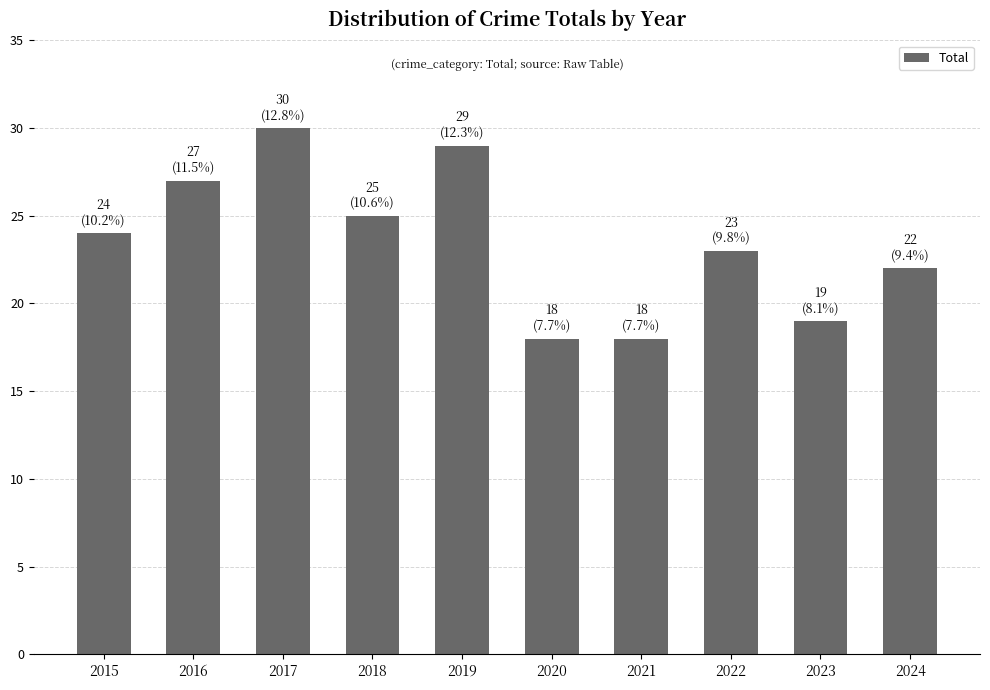

What is the maximum value shown in the chart?

30